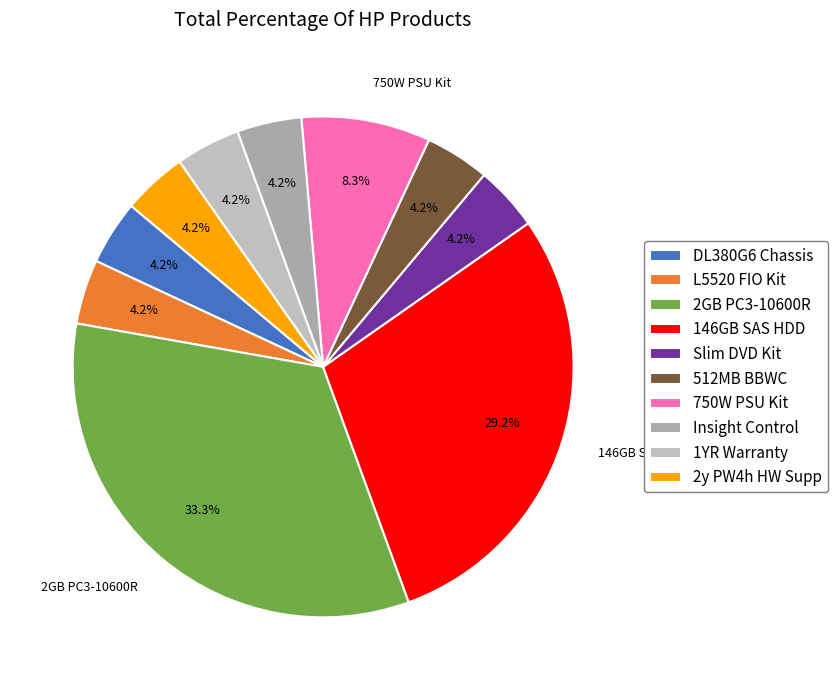

Which slice is the smallest?

HP DL380G6 CTO Chassis